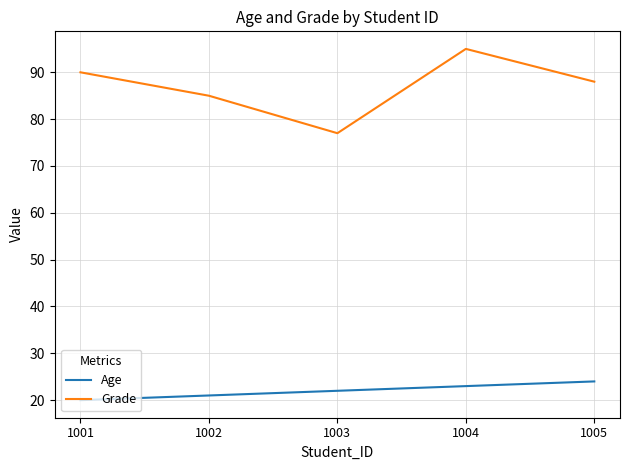

At which category does Grade reach its first local valley?

1003